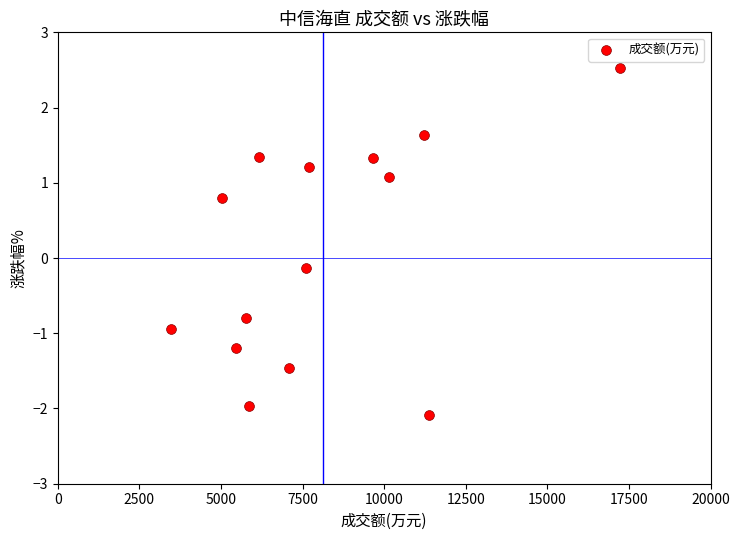

What is the range of X values (max minus min)?

13743.0